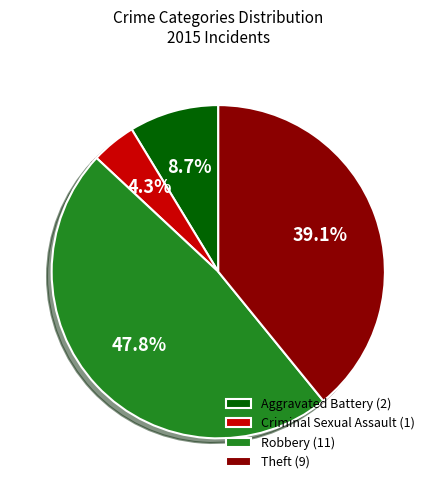

Combined, do Aggravated Battery (2) and Robbery (11) account for over 50%?

Yes